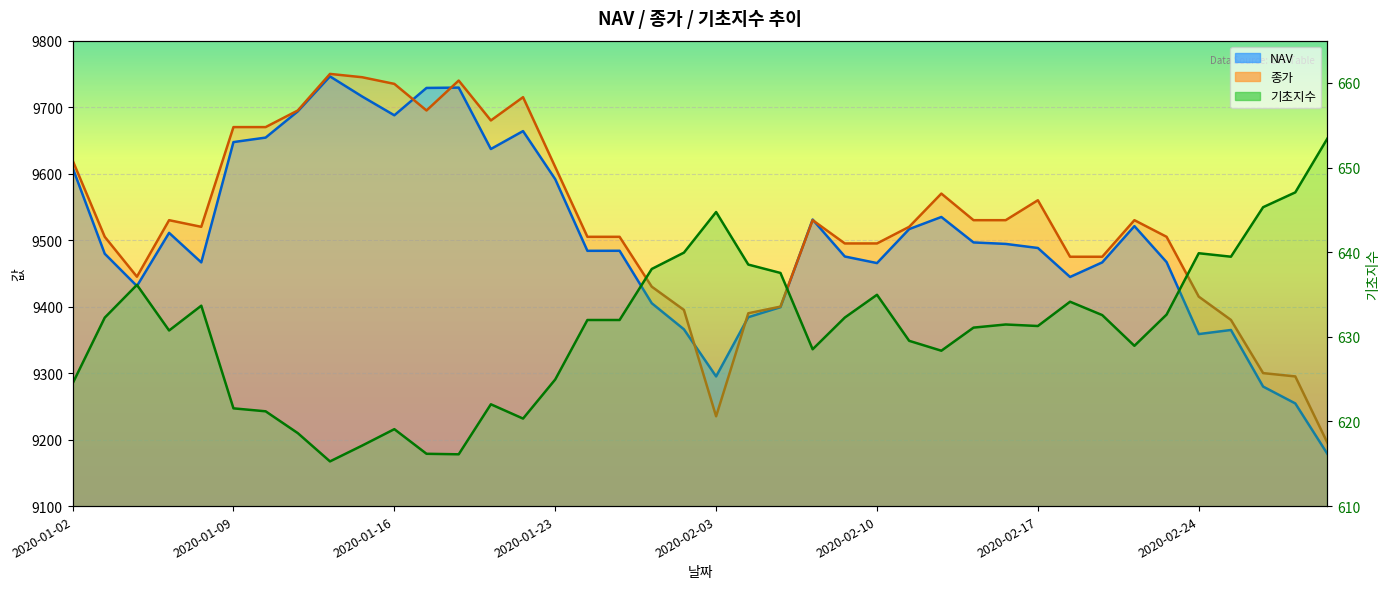

True or false: 종가 and 기초지수 cross at least once.

False